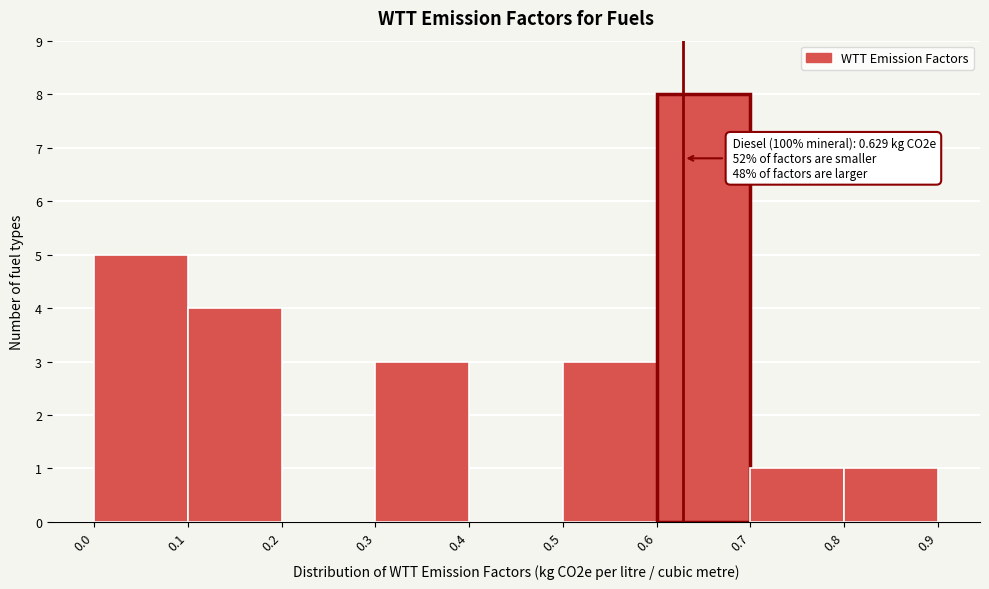

Over which range of the x-axis is the bar tallest?

0.6 to 0.7